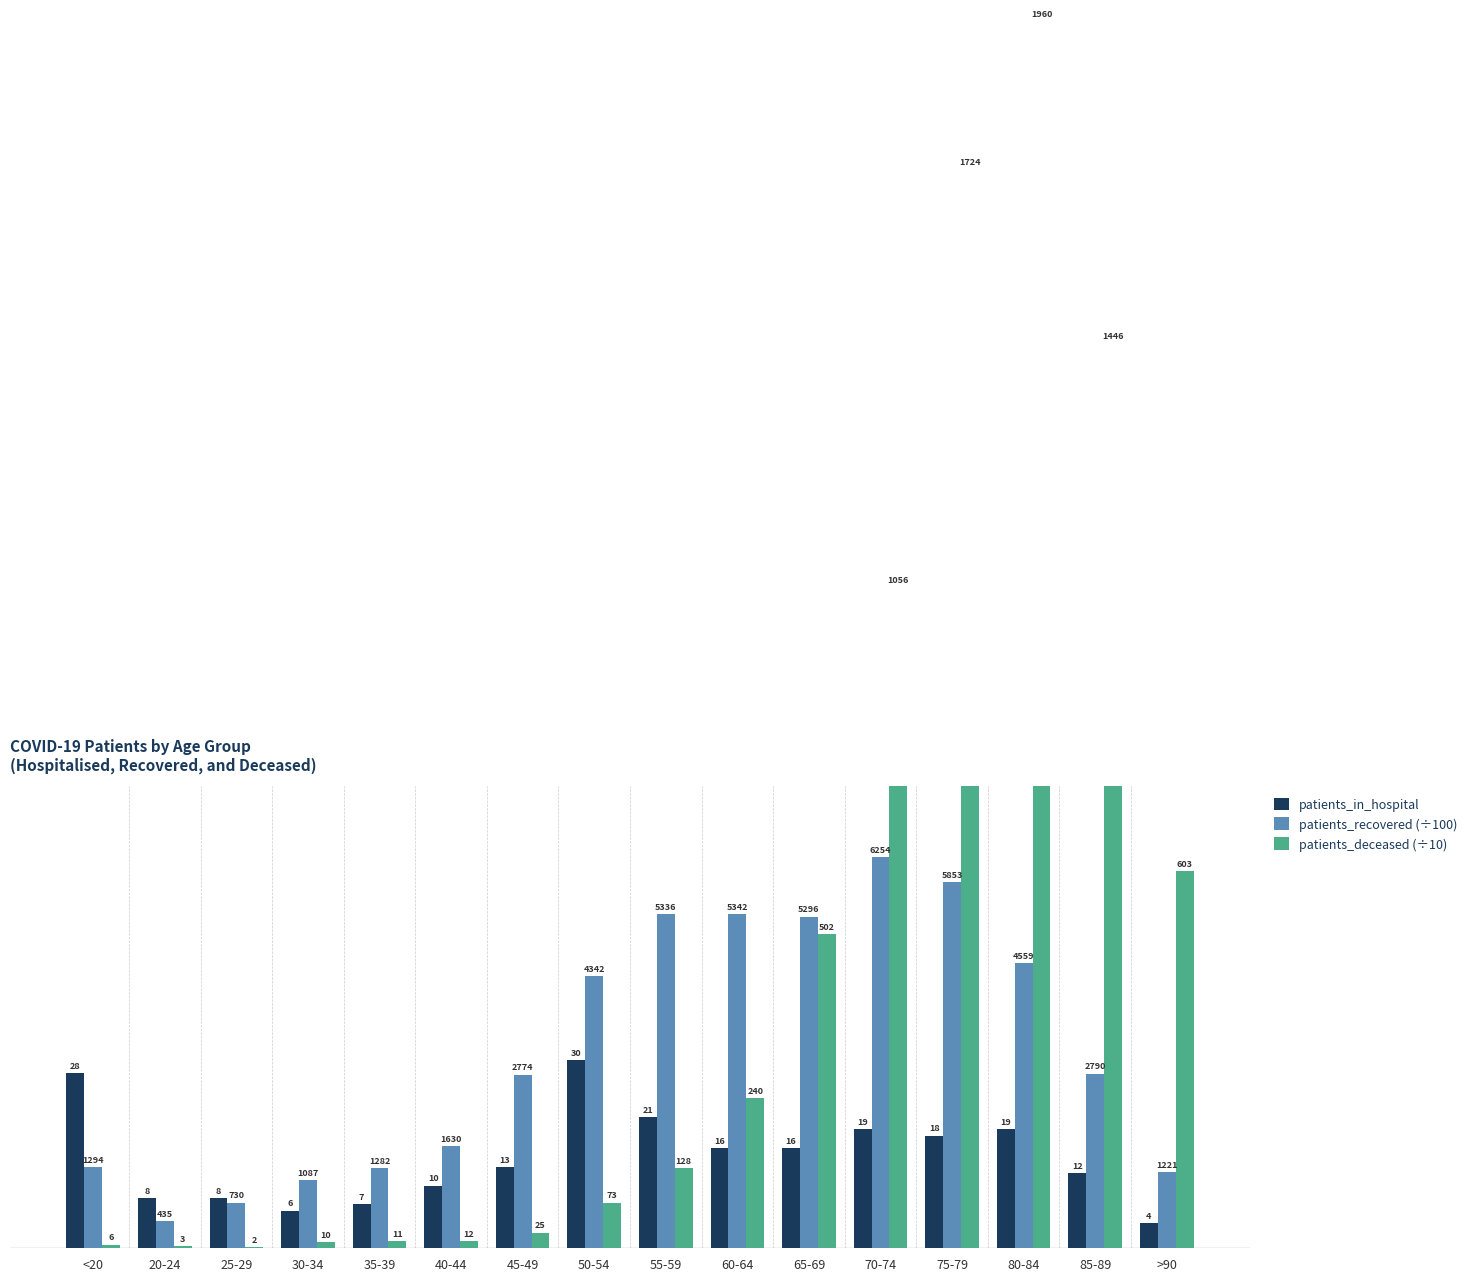

What is the greatest value displayed?

196.0